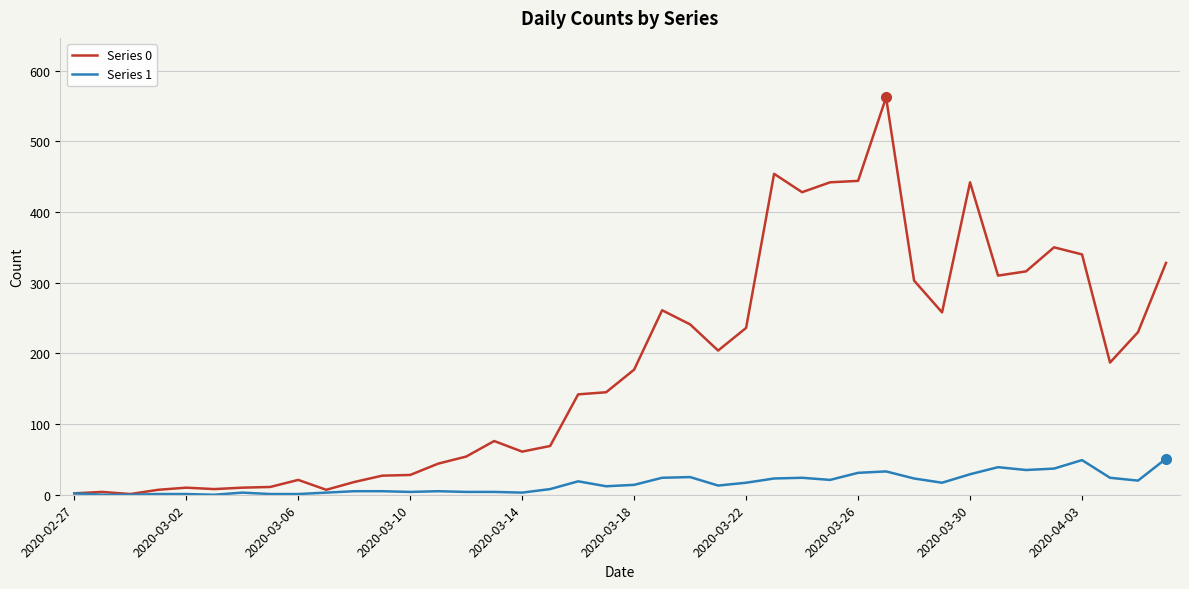

Rank the series by their average value, from lowest to highest.

Series 1, Series 0